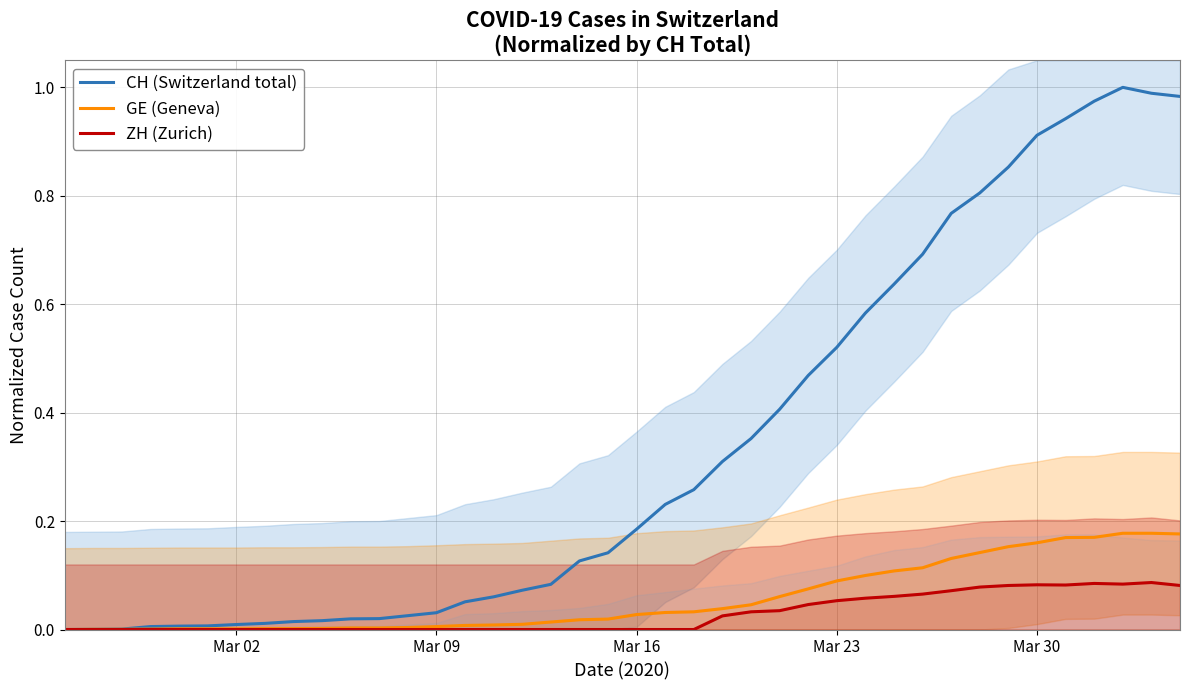

True or false: ZH (Zurich) and GE (Geneva) intersect in this chart.

False